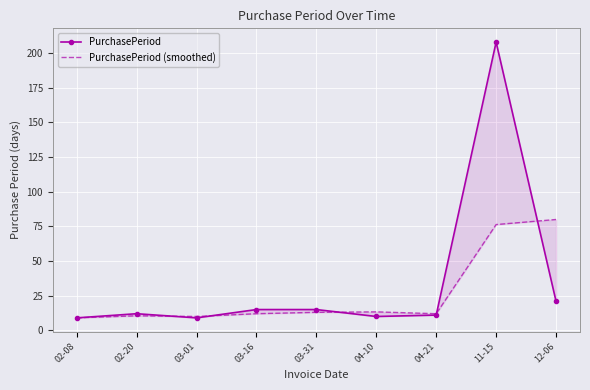

What is the maximum value for PurchasePeriod?

208.0